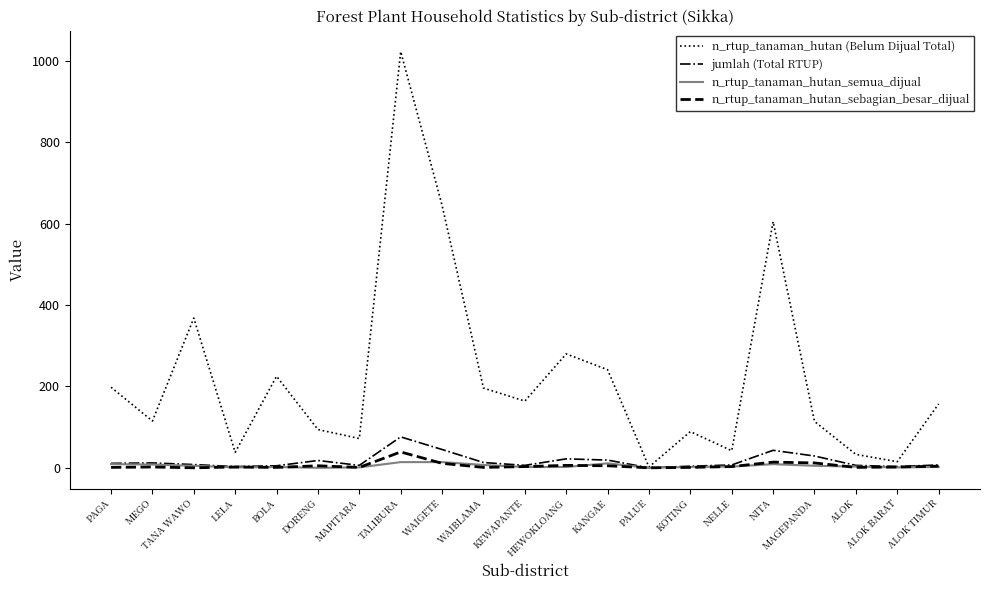

Which series has the largest total across all categories?

n_rtup_tanaman_hutan (Belum Dijual Total)